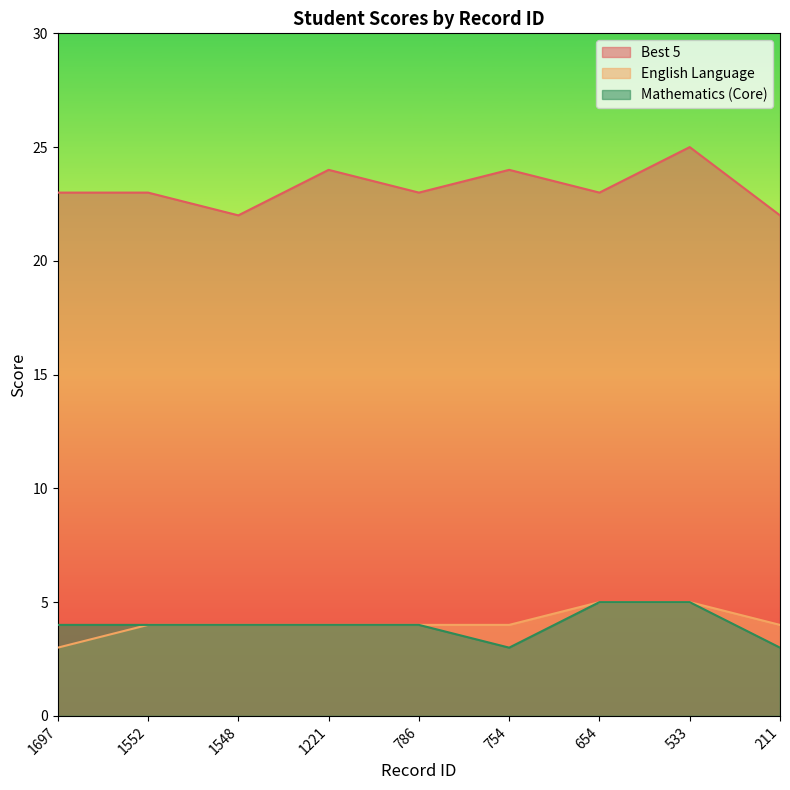

Count the number of categories in the chart.

9